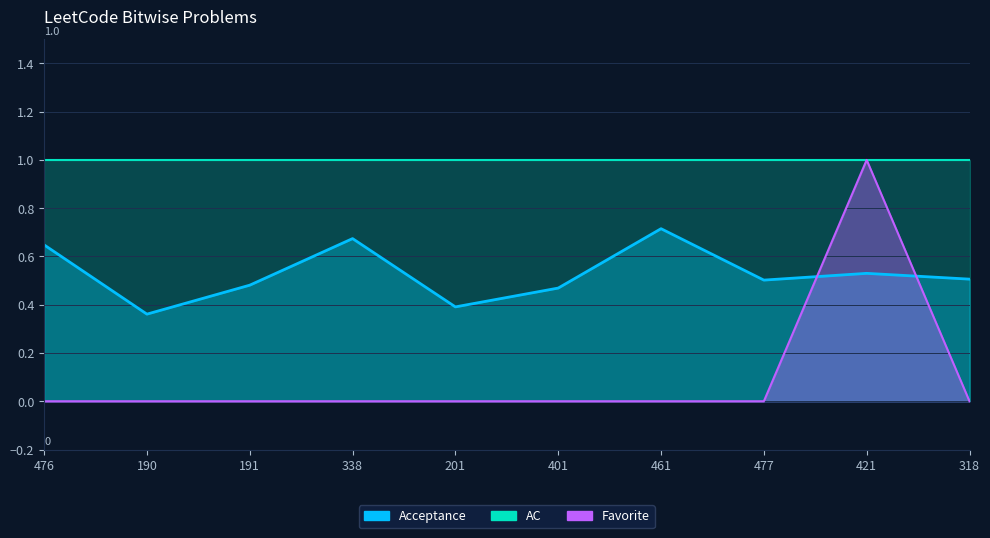

Which category has the highest value across all series?

421